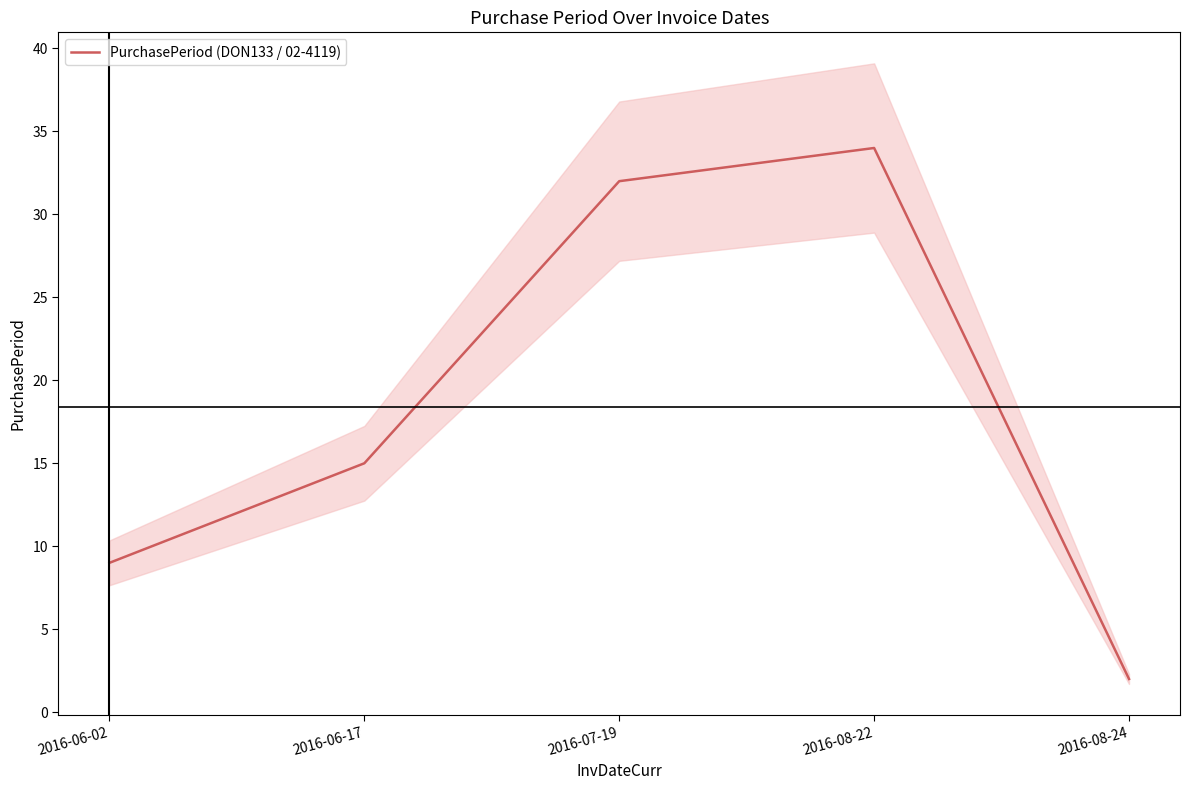

What is the smallest value displayed?

2